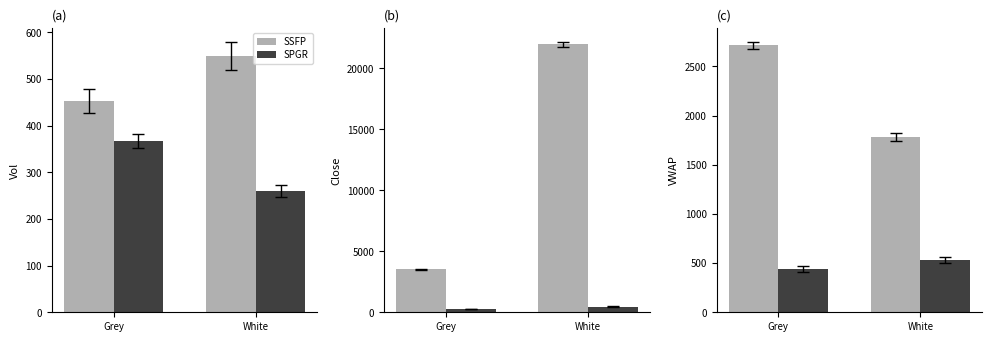

What is the value of the SPGR bar at the 2nd from the left?

533